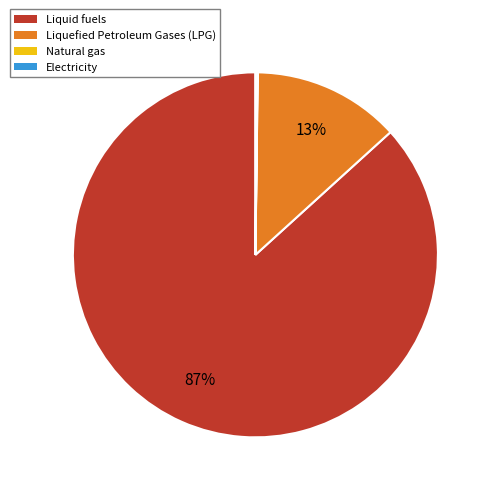

Does Liquid fuels represent more than half of the total?

Yes